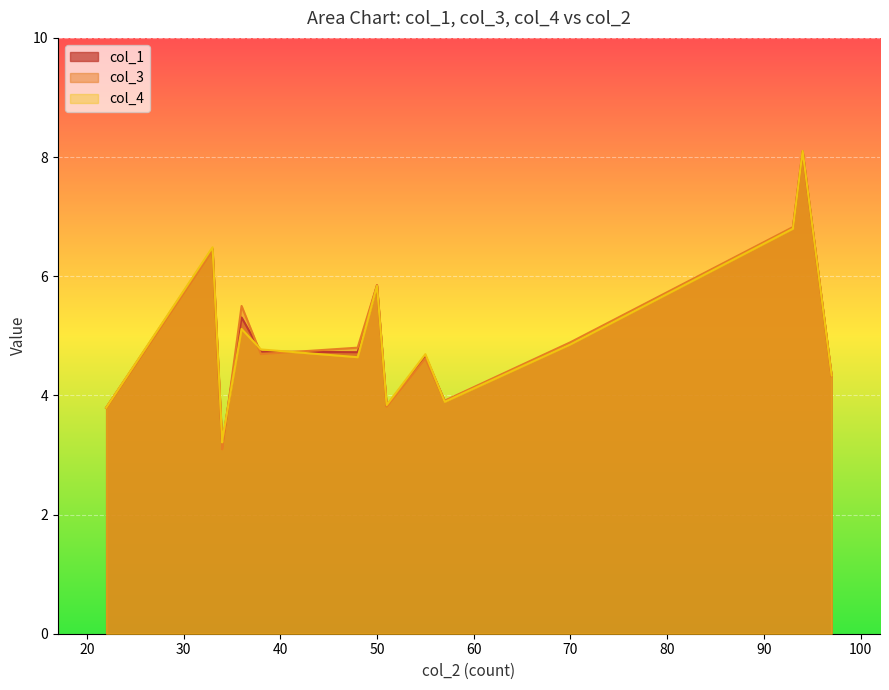

How many data points does each series have?

15